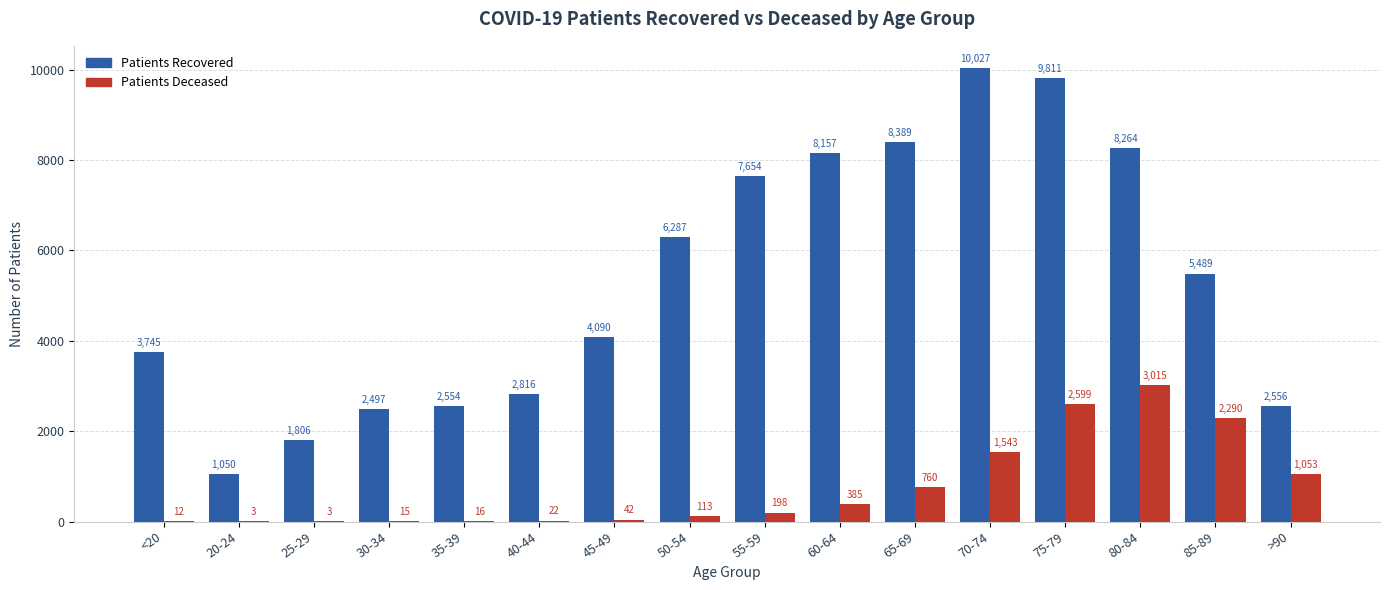

What is the greatest value displayed?

10027